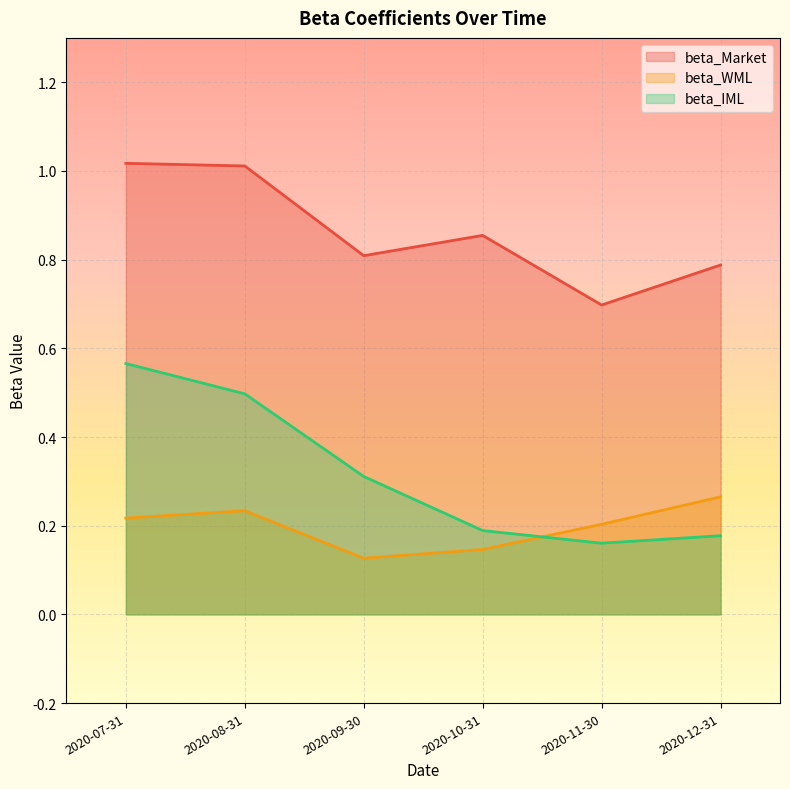

Is the value of beta_IML at 2020-10-31 greater than the value of beta_WML at 2020-10-31?

Yes